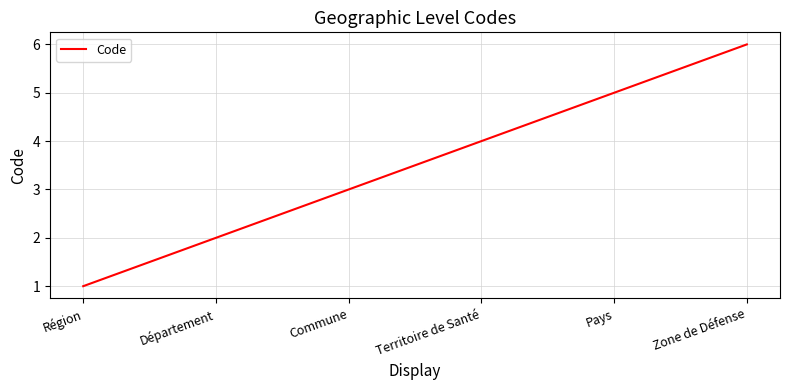

Is it true that the value at Pays is 2?

False